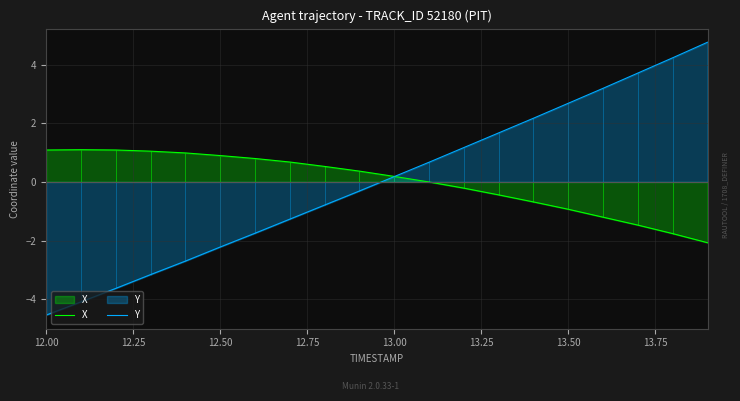

The value of X at 12.50 is 0.9. True or false?

True